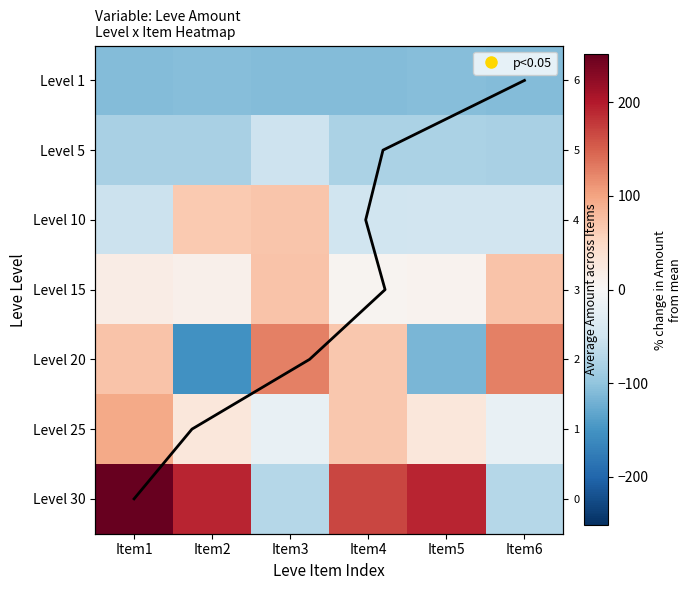

What is the sum of all Level 15 values?

192.3